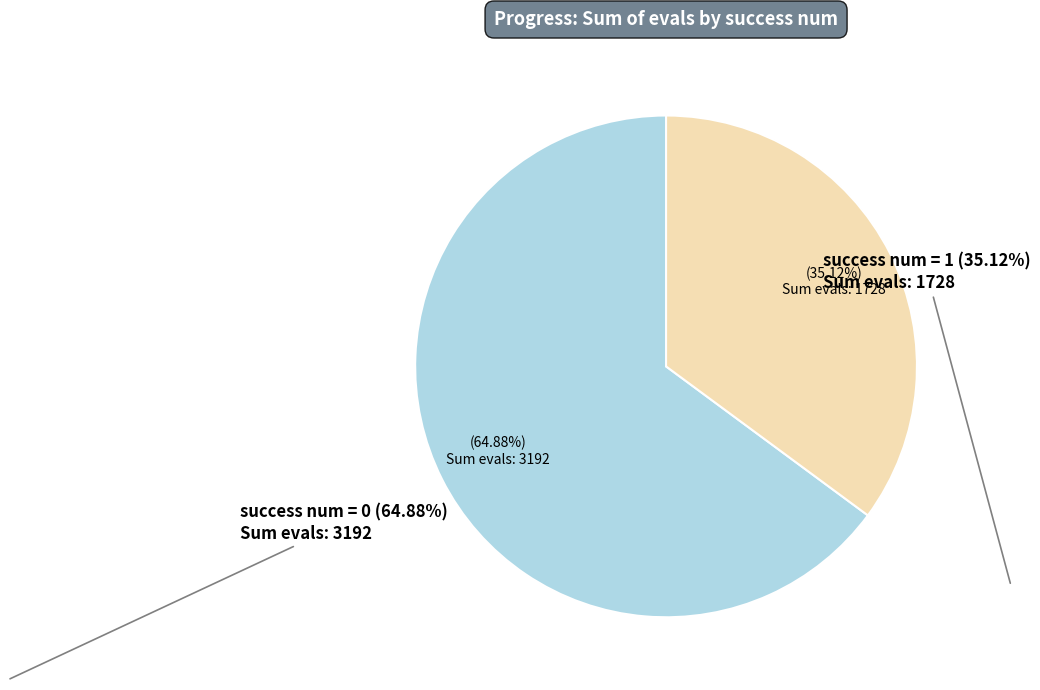

To the nearest percent, what is the difference between the largest and smallest slice percentages?

30%